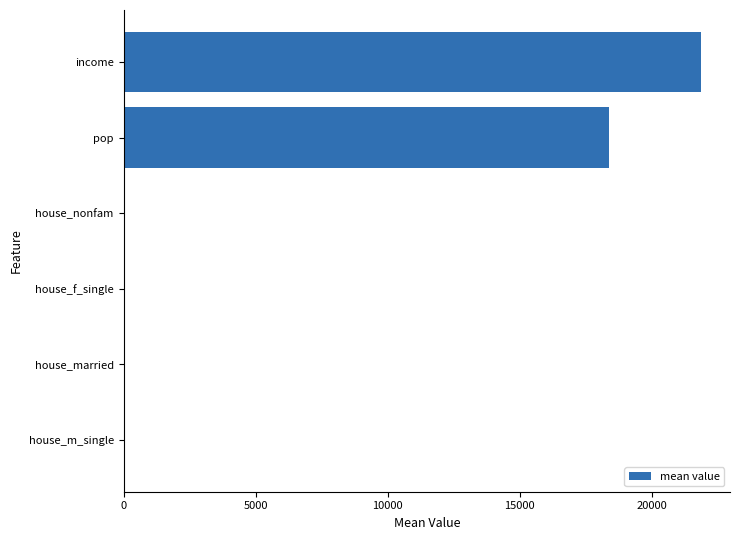

At which label is the value closest to 10936?

pop